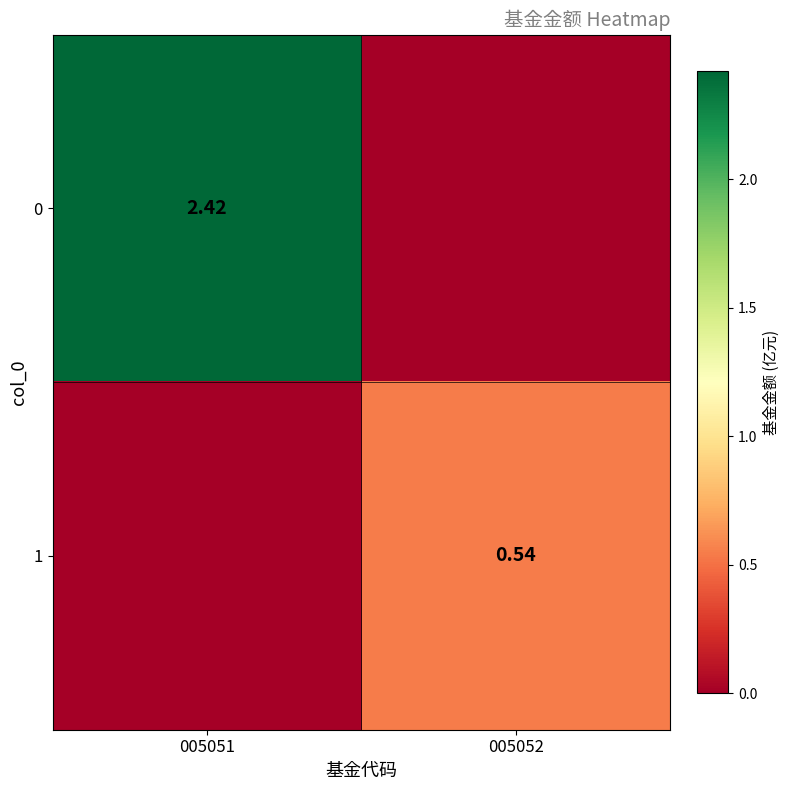

Is the value of 0 at 005051 greater than the value of 1 at 005052?

Yes